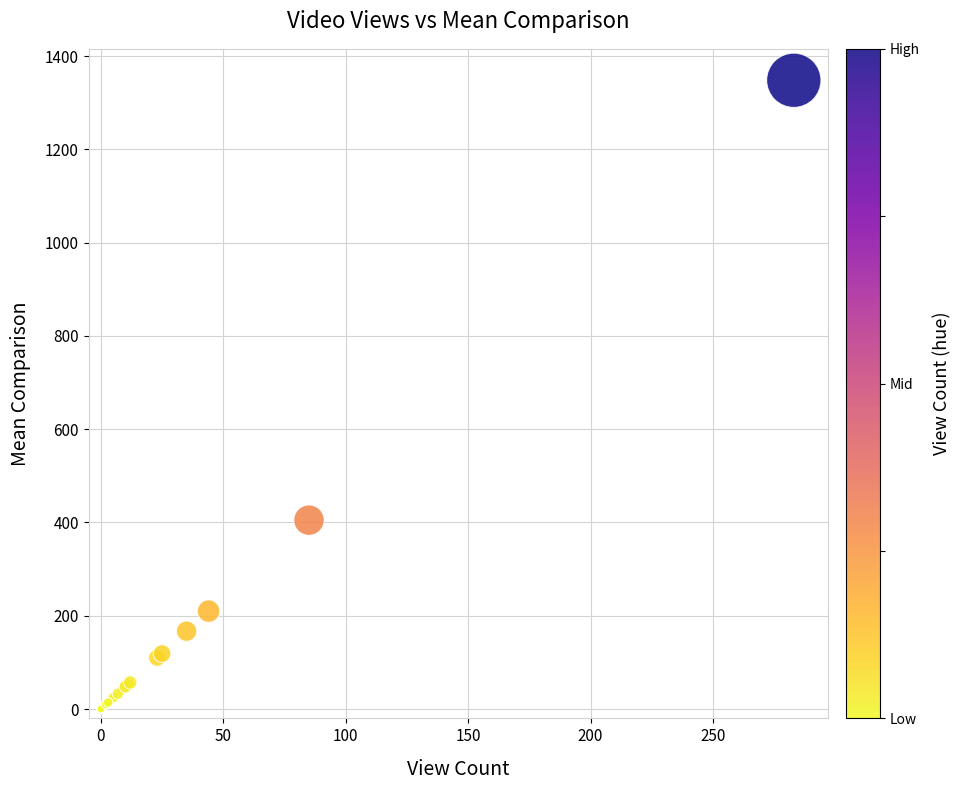

What Y value in the scatter plot is closest to 674?

405